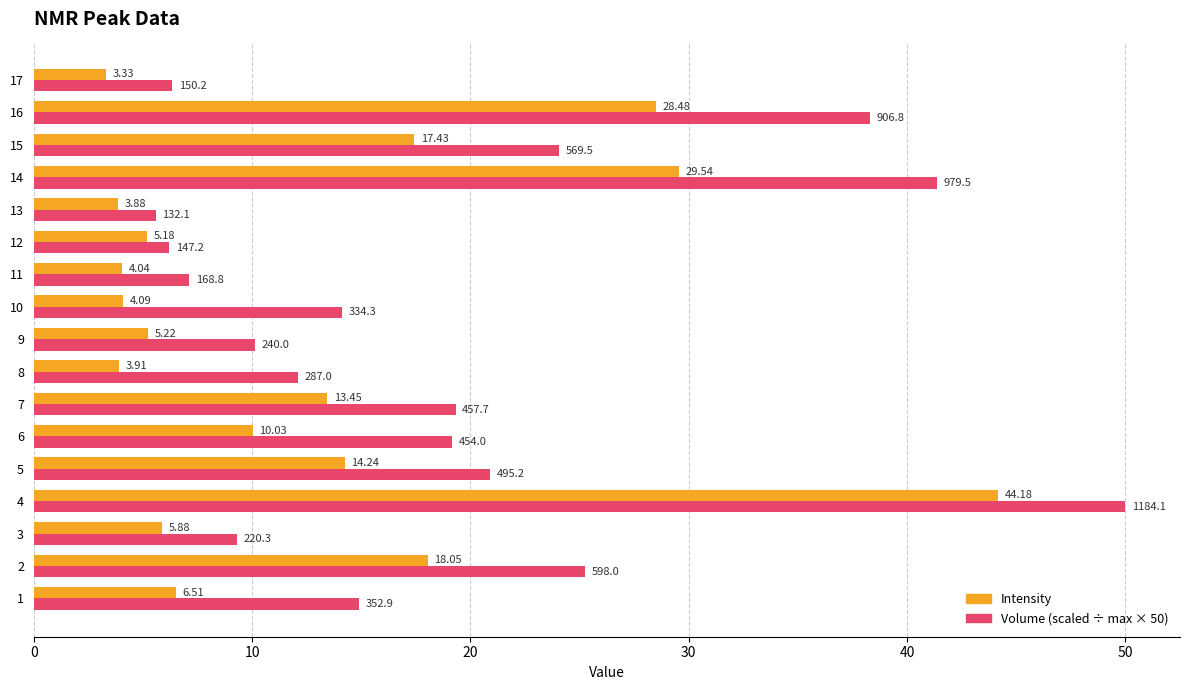

What is the total value across all series at 16?

66.8